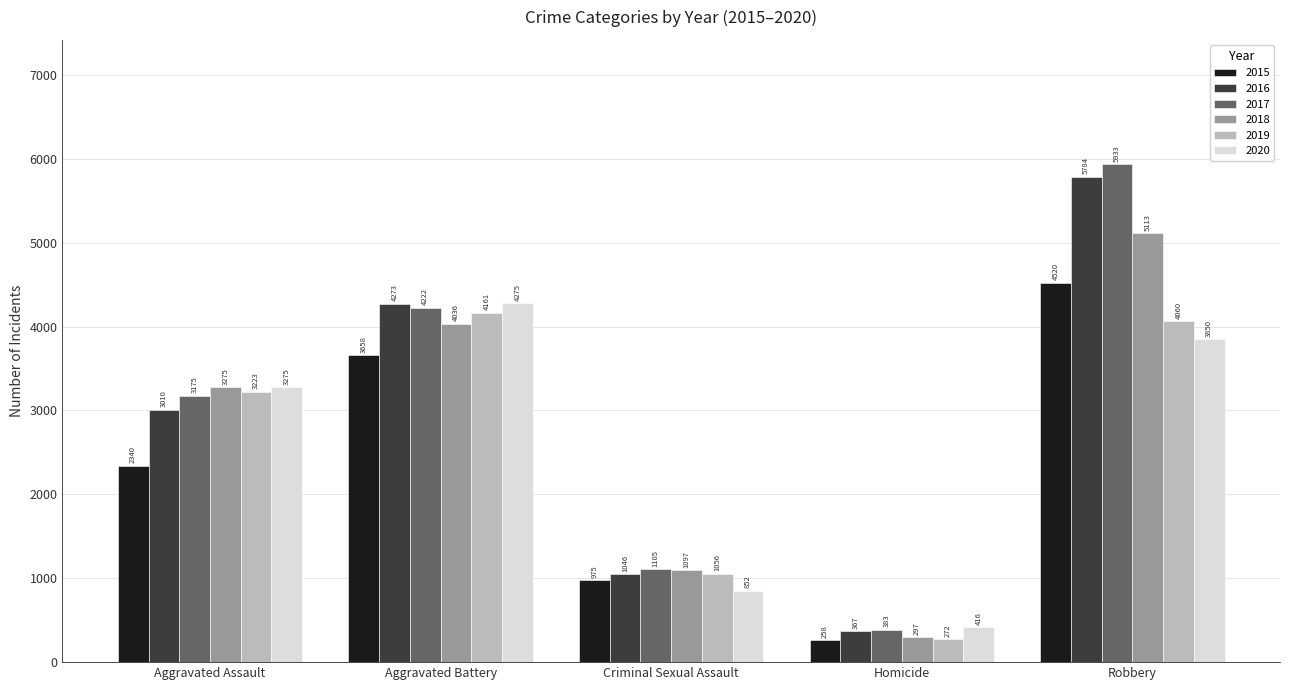

What position from the left is Aggravated Assault?

1